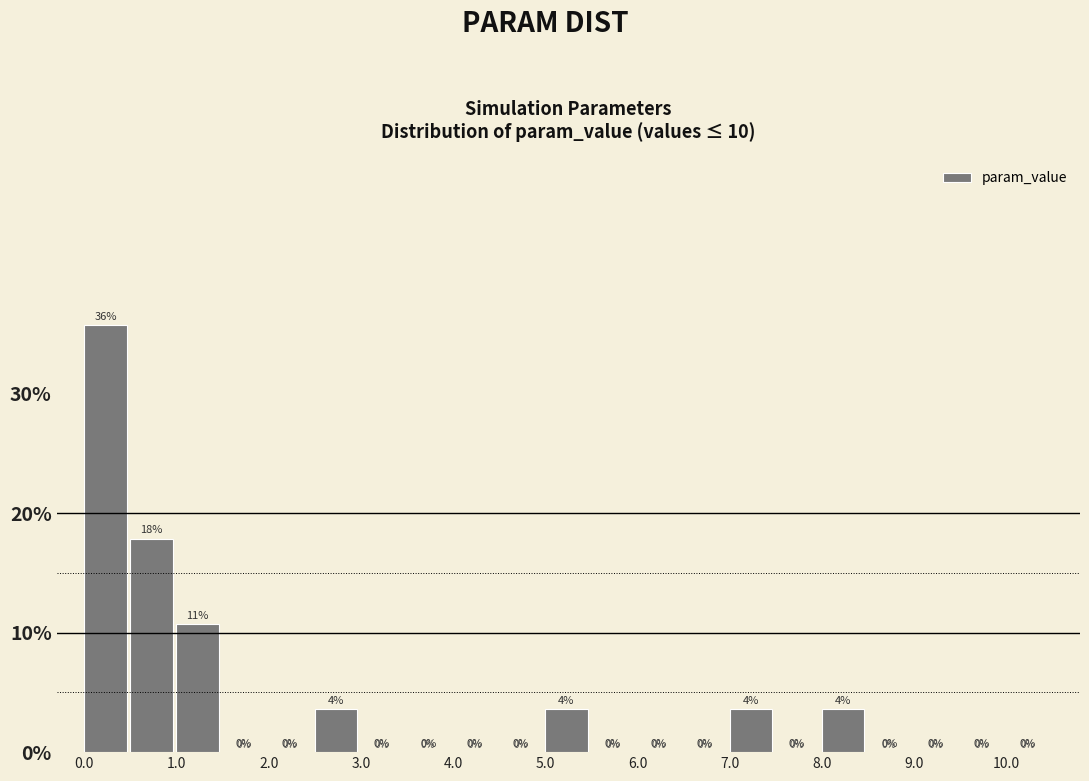

Which range on the x-axis has the tallest bar?

0.0 to 0.5